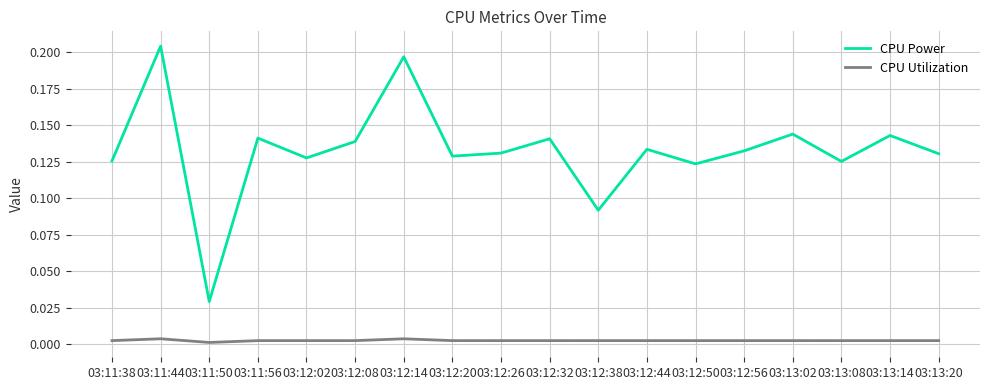

List the series in order of their overall mean, lowest first.

CPU Utilization, CPU Power